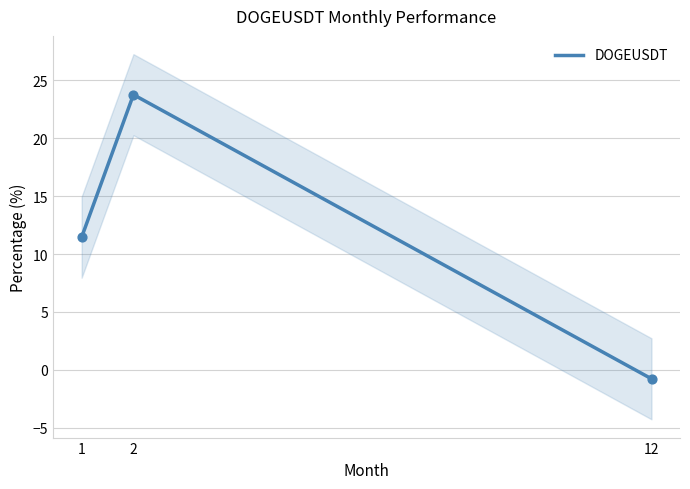

What is the change in value from 2 to 12?

-24.5